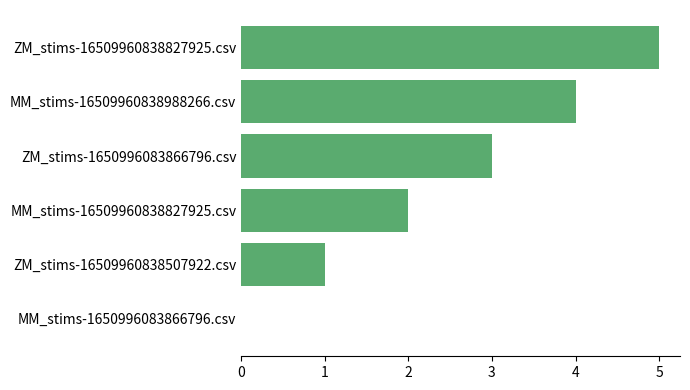

True or false: the data shows 0 at MM_stims-1650996083866796.csv.

True